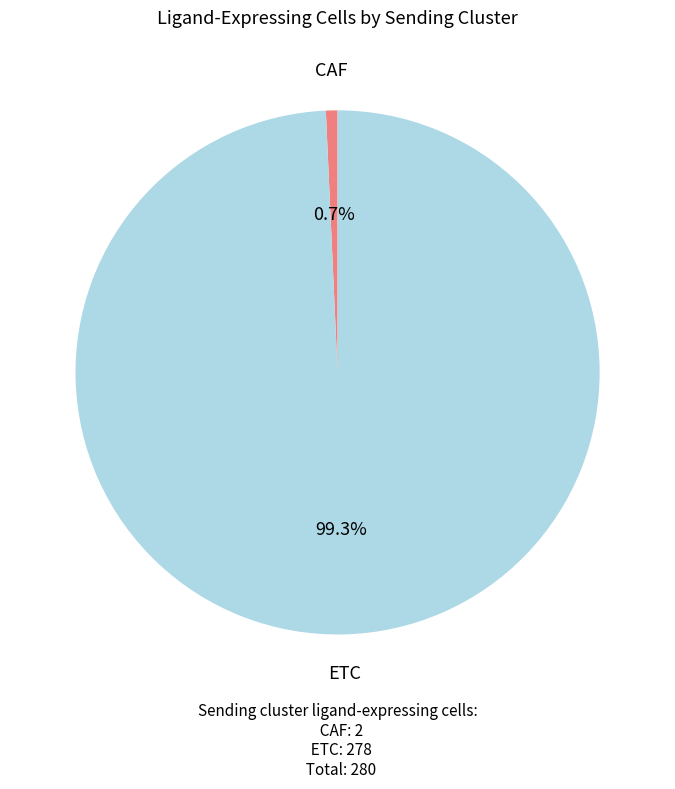

Rank the categories by value from lowest to highest.

CAF, ETC